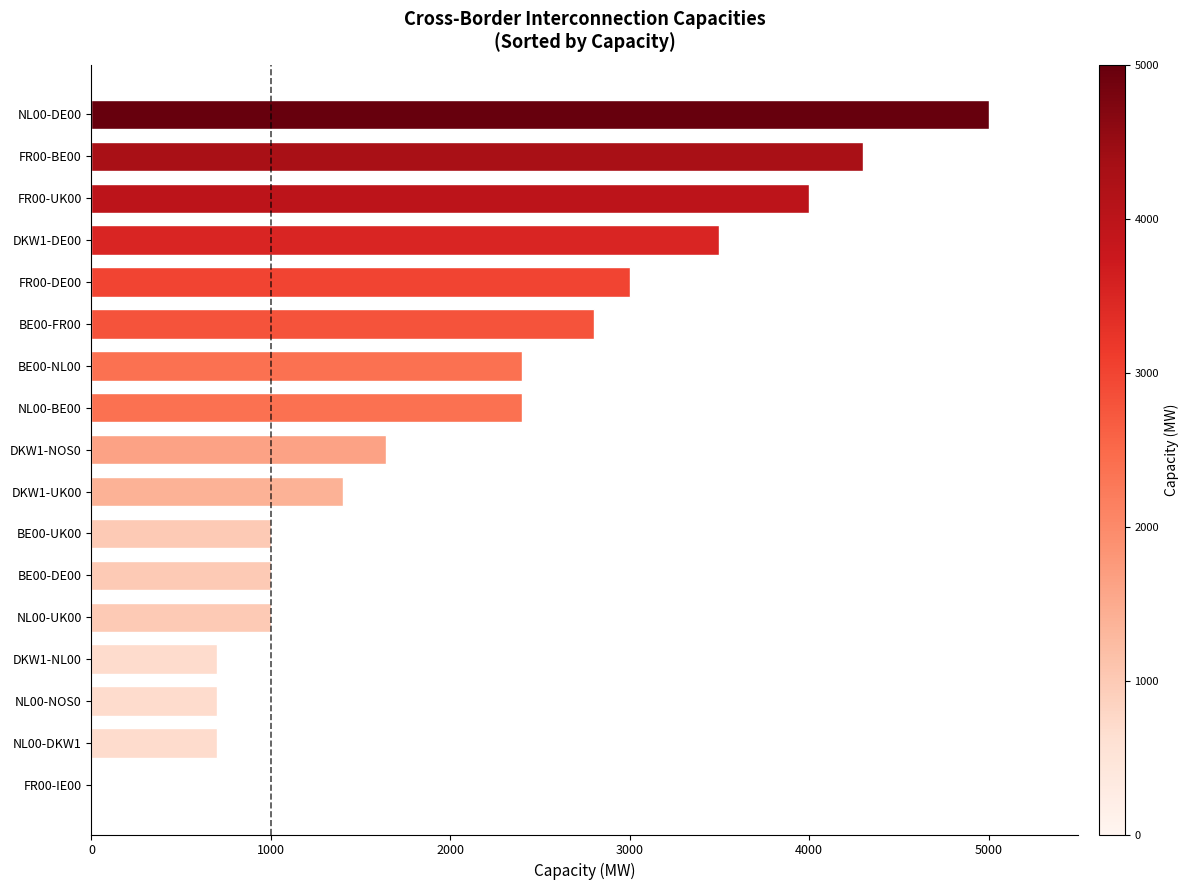

What is the average value?

2091